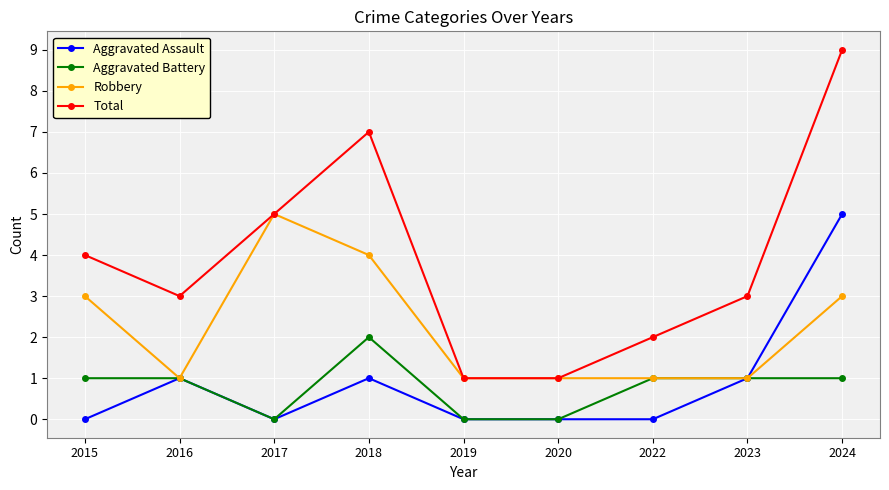

At which label does Total first exceed 3?

2015